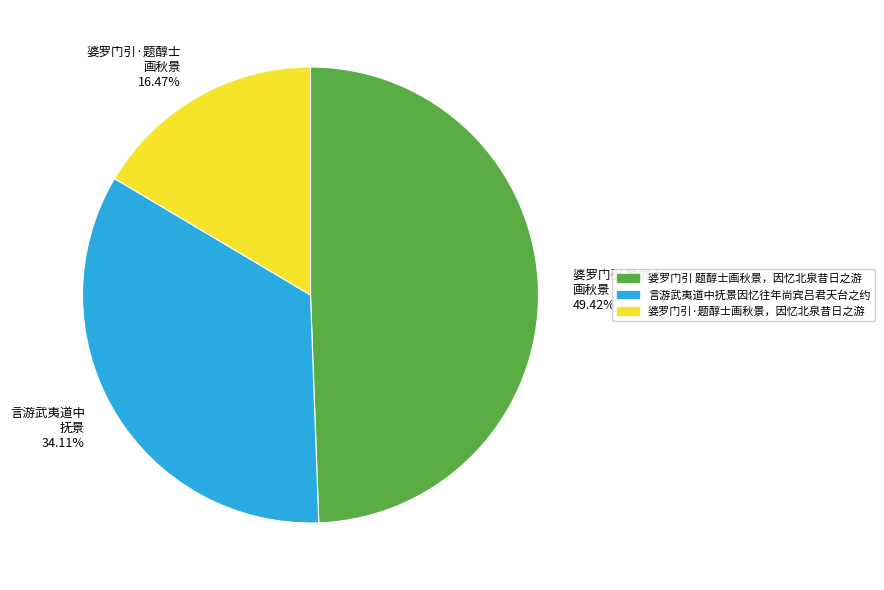

To the nearest percent, what is the difference between the largest and smallest slice percentages?

33%